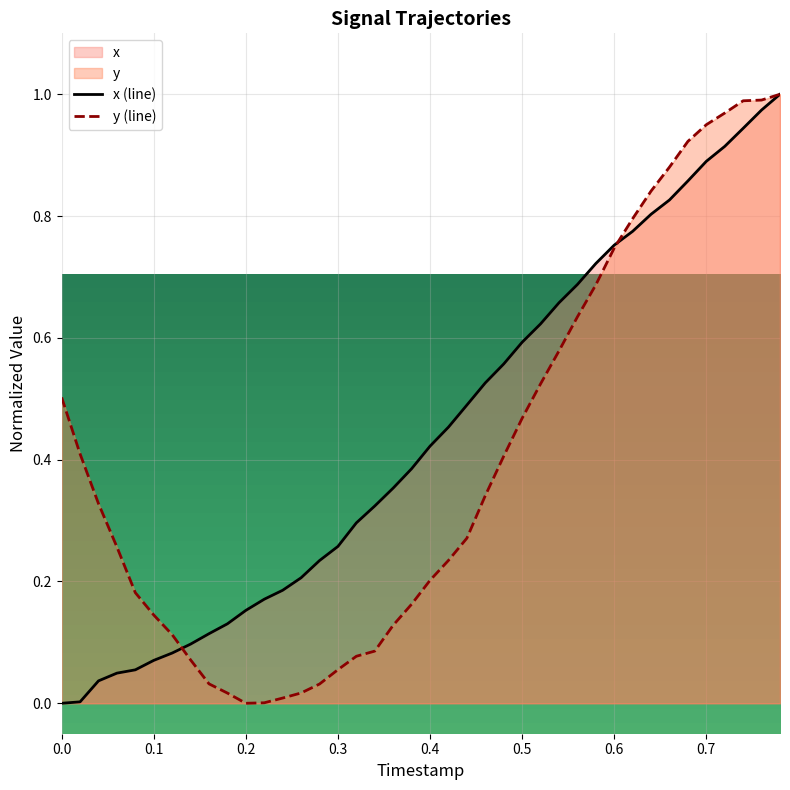

Count the number of data series in this chart.

2